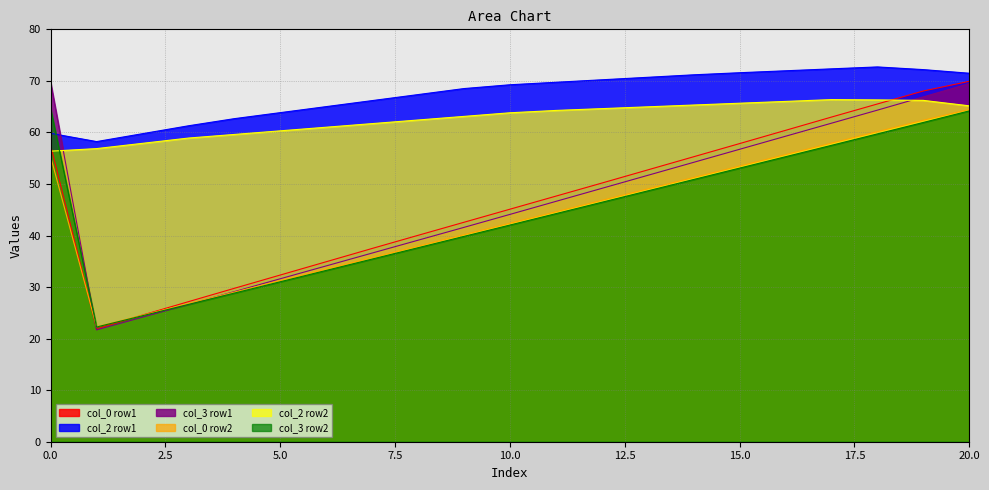

What is the smallest value displayed?

21.7